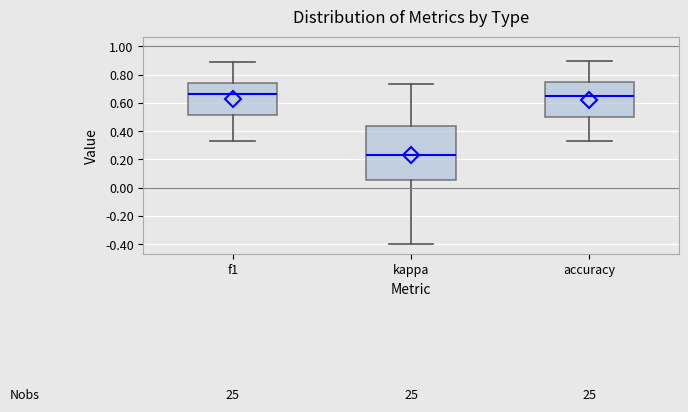

Reading left to right, read every box against the y-axis: the position of its median line, the range the box covers, and the ends of its whiskers. The values are not printed on the chart, so give them approximately, as read against the axis.

f1: median 0.66, box 0.52 to 0.74, whiskers 0.34 to 0.90
kappa: median 0.24, box 0.06 to 0.44, whiskers -0.40 to 0.74
accuracy: median 0.64, box 0.50 to 0.76, whiskers 0.34 to 0.90